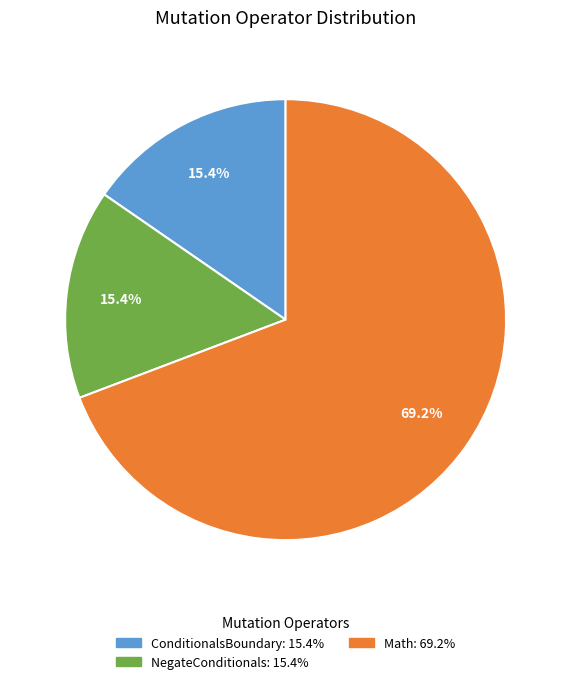

Which has a higher value, Math or ConditionalsBoundary?

Math